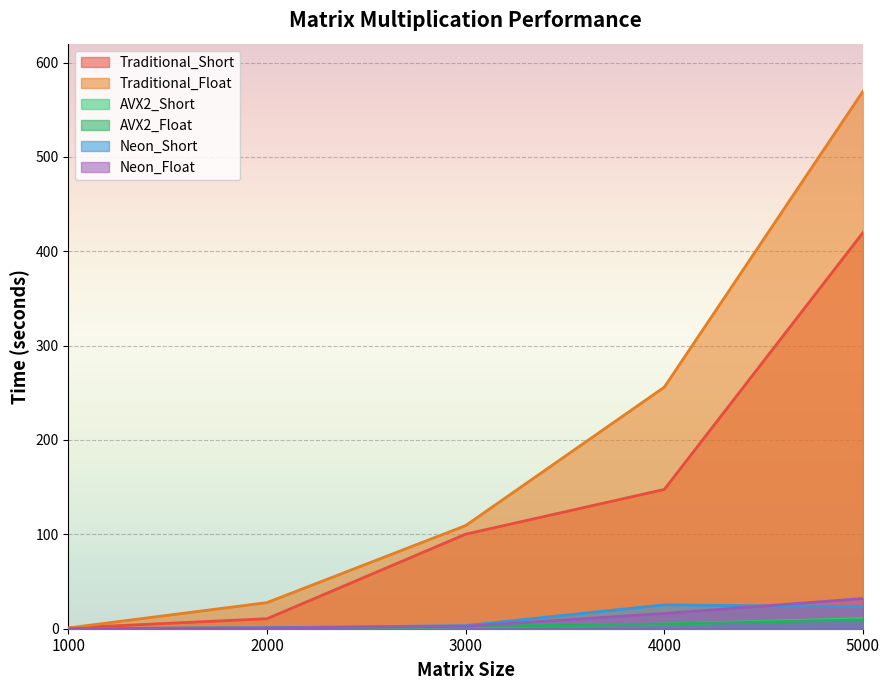

What is the smallest value displayed?

0.1